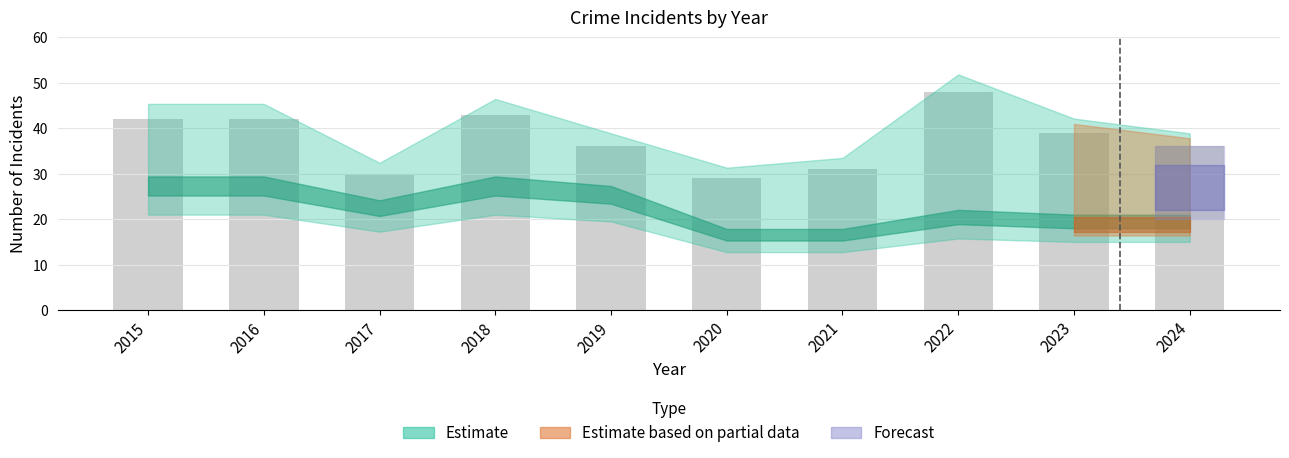

Does the chart contain any negative values?

No